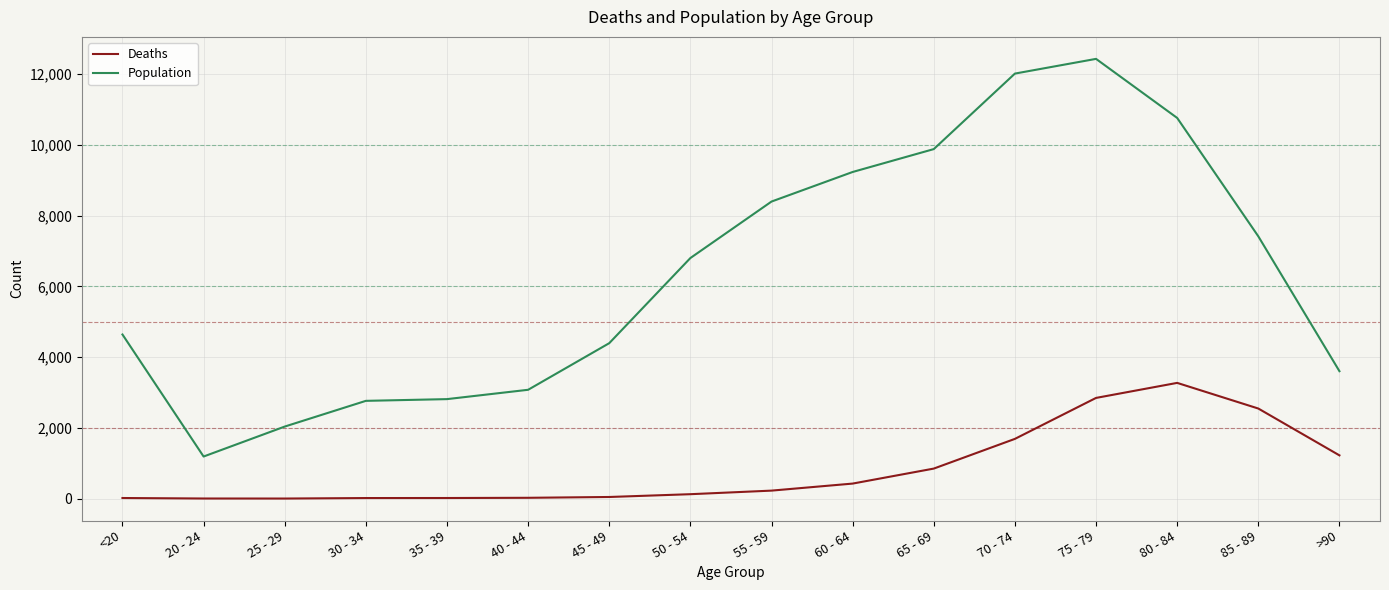

True or false: Deaths and Population intersect in this chart.

False